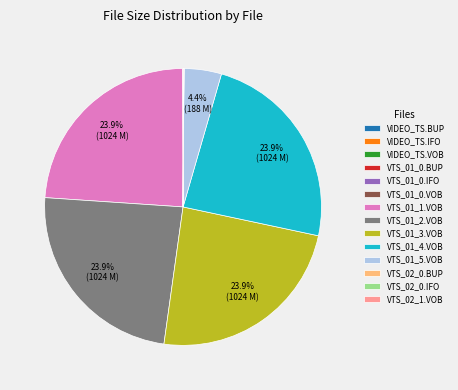

Does VTS_01_4.VOB represent more than half of the total?

No